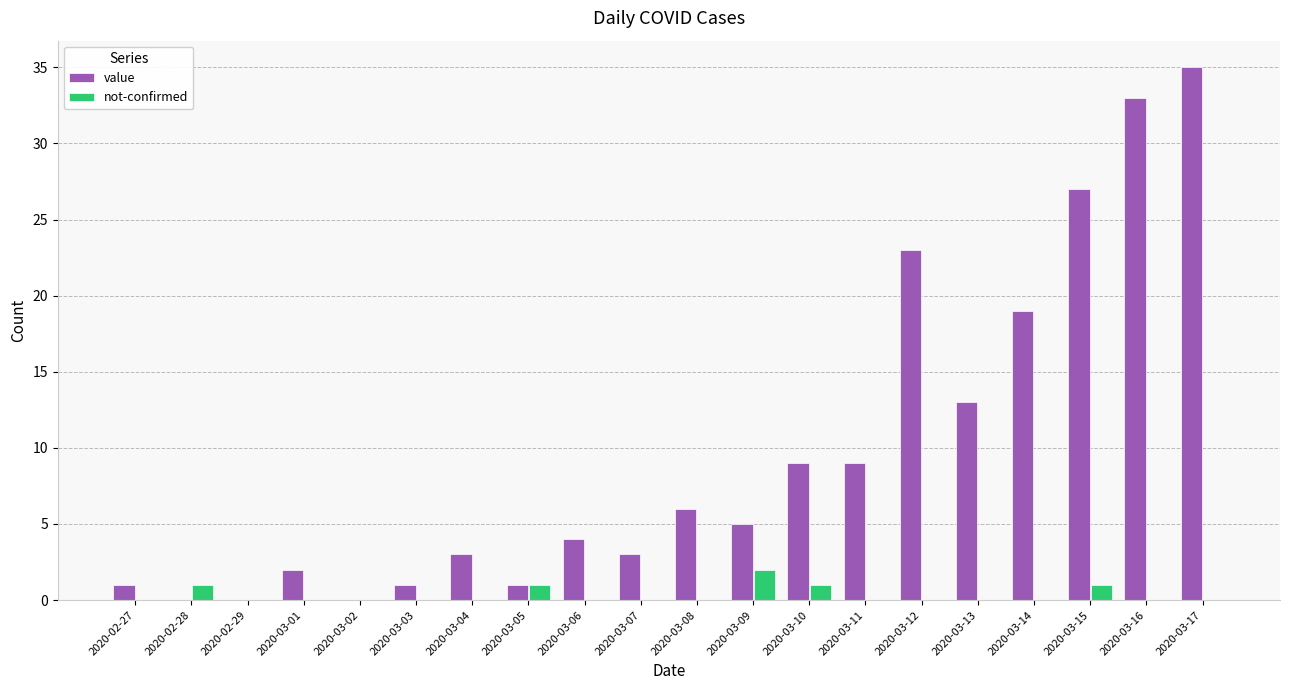

What is the total value across all series at 2020-03-11?

9